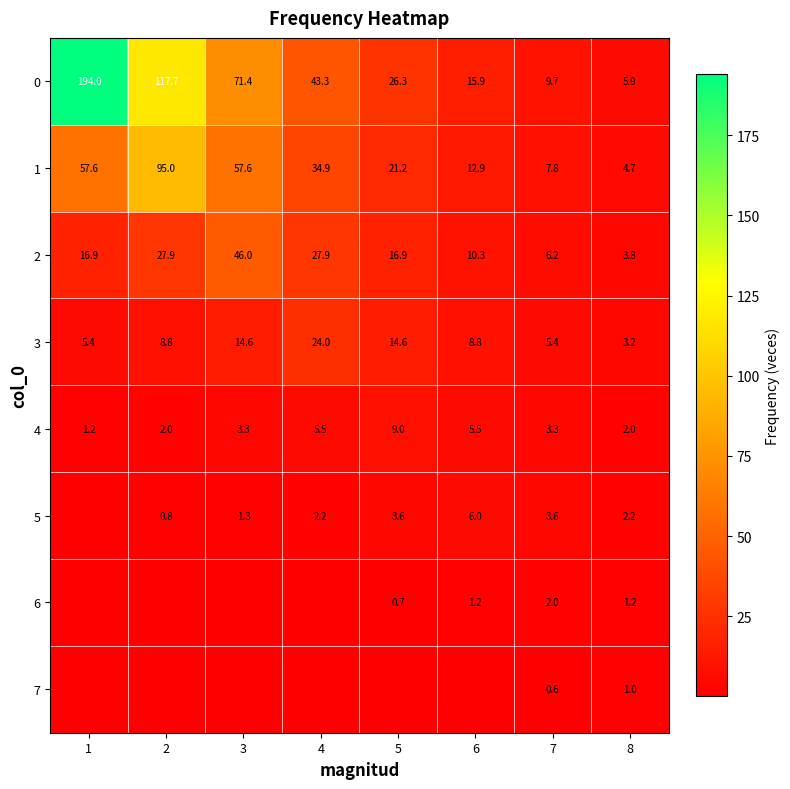

How many data points in 0 are less than 43?

4